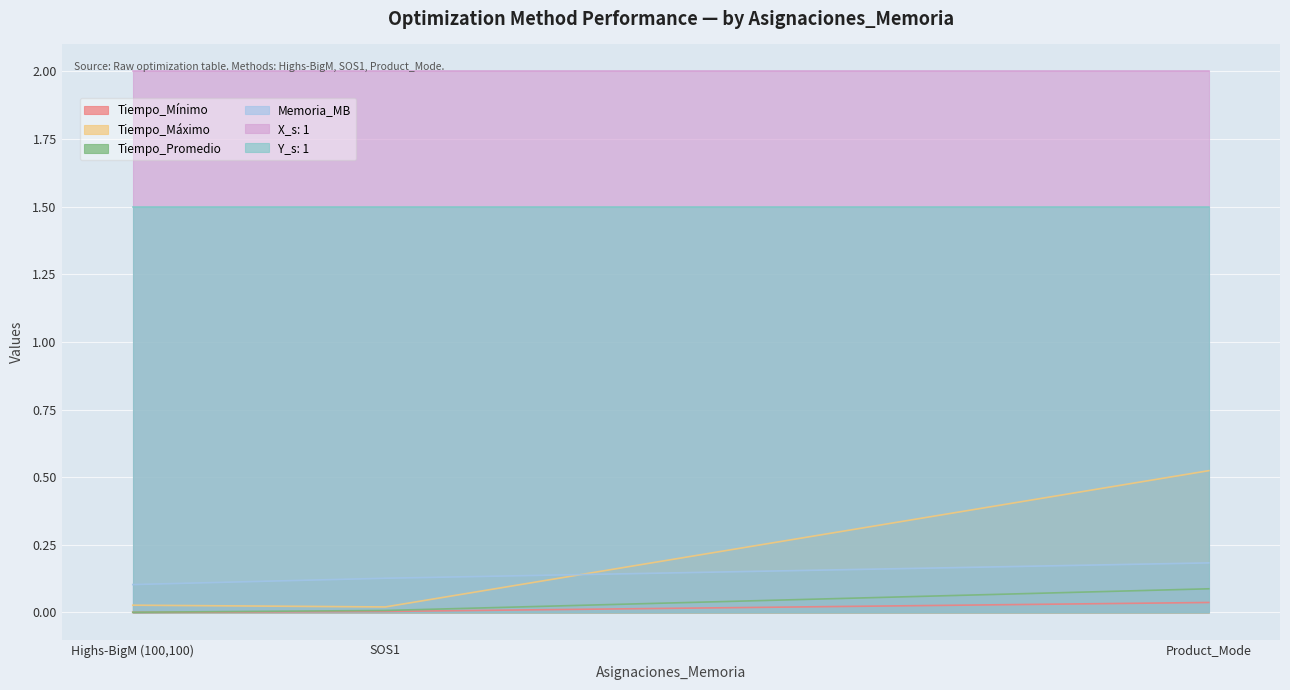

What is the label of the 2nd point from the right?

SOS1